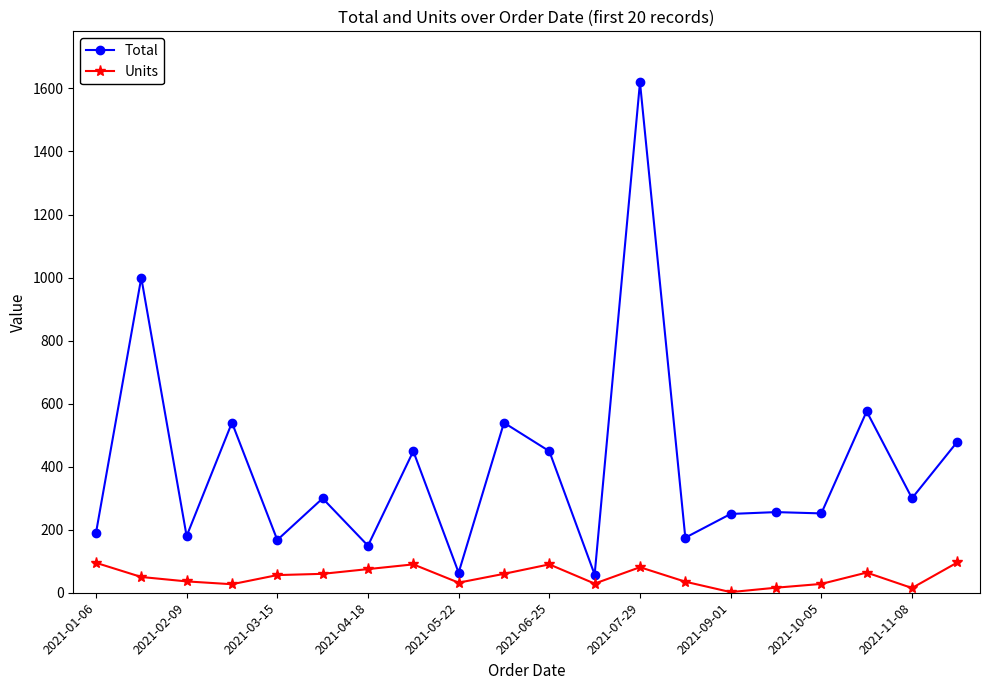

What are all the series names shown in the legend?

Total, Units